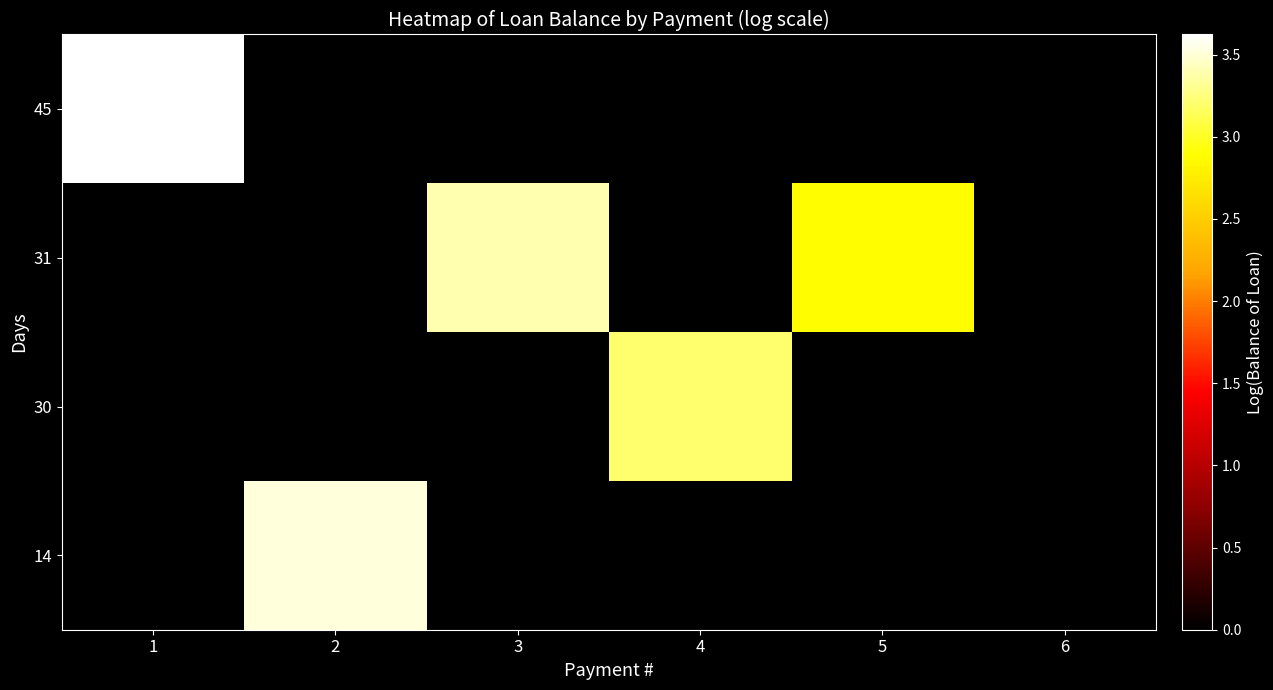

Reading left to right, list all the values displayed in this chart.

row_0: 1=3.6	2=0.0	3=0.0	4=0.0	5=0.0	6=0.0
row_1: 1=0.0	2=0.0	3=3.4	4=0.0	5=2.9	6=0.0
row_2: 1=0.0	2=0.0	3=0.0	4=3.2	5=0.0	6=0.0
row_3: 1=0.0	2=3.5	3=0.0	4=0.0	5=0.0	6=0.0